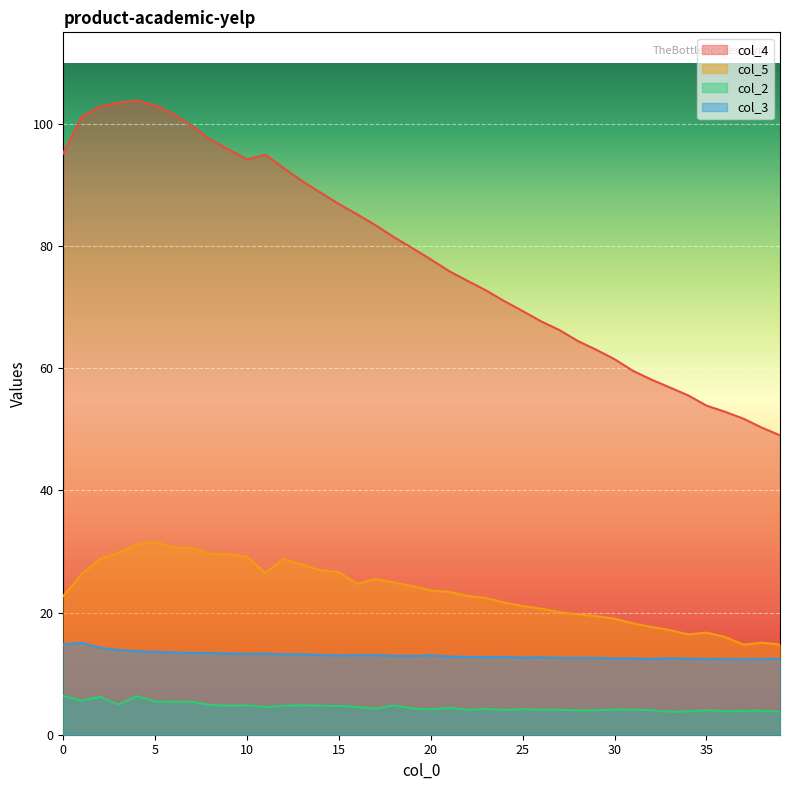

Rank the categories by col_2 value from highest to lowest.

0, 4, 2, 1, 5, 6, 7, 3, 8, 13, 10, 18, 12, 9, 14, 15, 16, 11, 21, 17, 19, 23, 25, 20, 30, 31, 22, 27, 26, 24, 32, 35, 29, 28, 38, 37, 36, 34, 39, 33